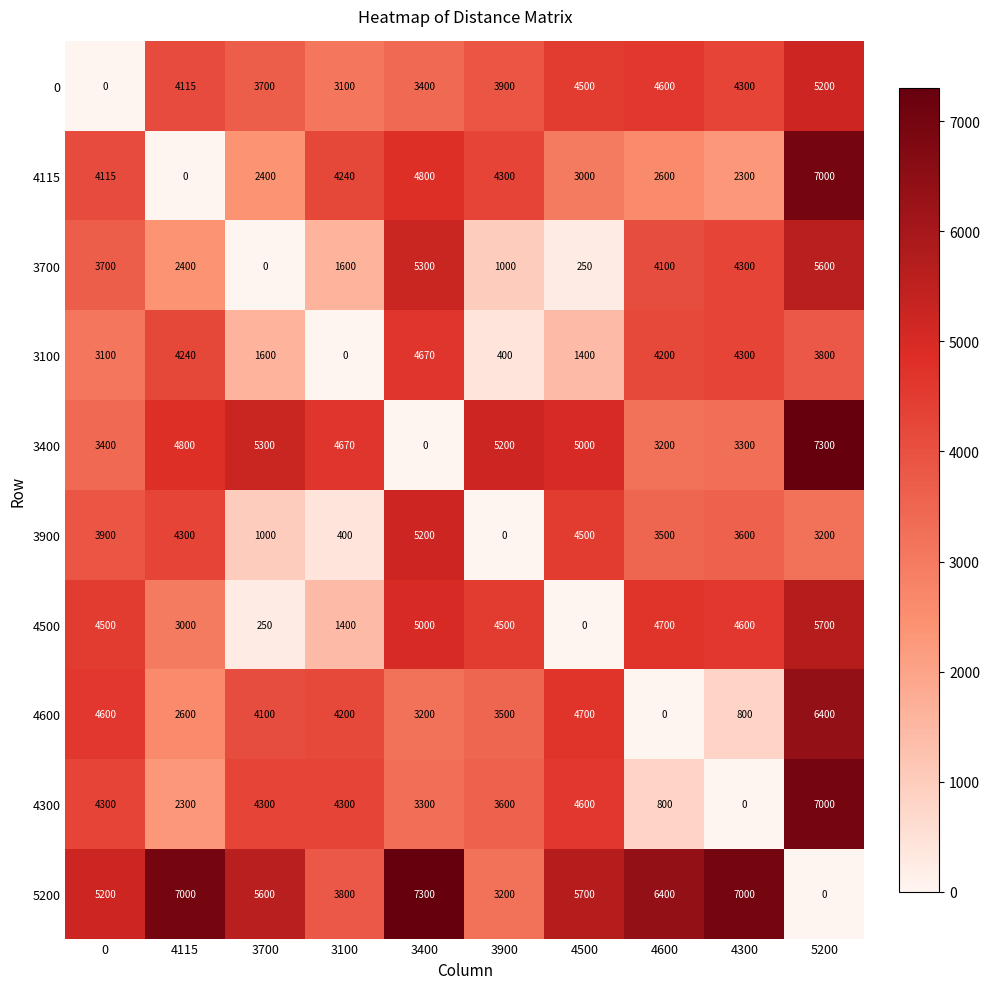

The 3900 series shows 0 at 3900. True or false?

True